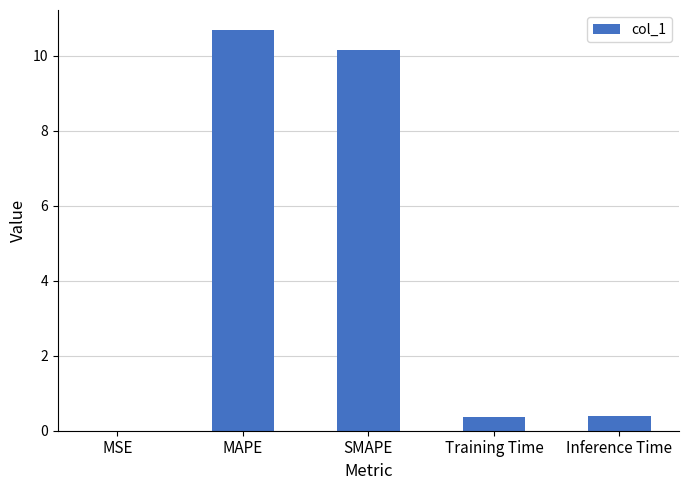

What is the sum of all values?

21.6